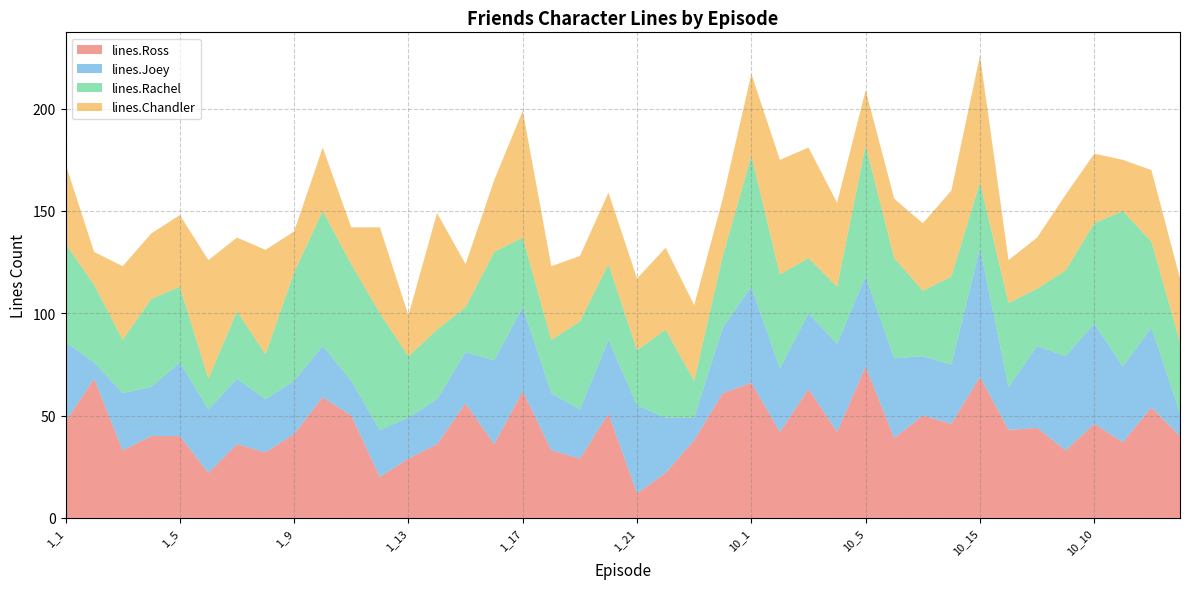

Reading right to left, what are all the values shown in this chart?

lines.Ross: 10_13=40	10_12=54	10_11=37	10_10=46	10_18=33	10_17=44	10_16=43	10_15=69	10_14=46	10_7=50	10_6=39	10_5=74	10_4=42	10_3=63	10_2=42	10_1=66	1_24=61	1_23=38	1_22=22	1_21=12	1_20=51	1_19=29	1_18=33	1_17=62	1_16=36	1_15=56	1_14=36	1_13=29	1_12=20	1_11=50	1_10=59	1_9=41	1_8=32	1_7=36	1_6=22	1_5=40	1_4=40	1_3=33	1_2=68	1_1=47
lines.Joey: 10_13=11	10_12=39	10_11=37	10_10=49	10_18=46	10_17=40	10_16=21	10_15=63	10_14=29	10_7=29	10_6=39	10_5=44	10_4=43	10_3=37	10_2=31	10_1=47	1_24=32	1_23=11	1_22=27	1_21=43	1_20=36	1_19=24	1_18=28	1_17=41	1_16=41	1_15=25	1_14=22	1_13=20	1_12=23	1_11=17	1_10=25	1_9=26	1_8=26	1_7=32	1_6=31	1_5=36	1_4=24	1_3=28	1_2=8	1_1=39
lines.Rachel: 10_13=35	10_12=42	10_11=76	10_10=49	10_18=42	10_17=28	10_16=41	10_15=32	10_14=43	10_7=32	10_6=49	10_5=64	10_4=28	10_3=27	10_2=46	10_1=64	1_24=35	1_23=18	1_22=43	1_21=27	1_20=37	1_19=43	1_18=26	1_17=34	1_16=53	1_15=22	1_14=34	1_13=30	1_12=57	1_11=57	1_10=66	1_9=53	1_8=22	1_7=33	1_6=15	1_5=37	1_4=43	1_3=26	1_2=38	1_1=48
lines.Chandler: 10_13=31	10_12=35	10_11=25	10_10=34	10_18=37	10_17=25	10_16=21	10_15=62	10_14=42	10_7=33	10_6=29	10_5=27	10_4=41	10_3=54	10_2=56	10_1=40	1_24=28	1_23=37	1_22=40	1_21=35	1_20=35	1_19=32	1_18=36	1_17=62	1_16=35	1_15=21	1_14=57	1_13=20	1_12=42	1_11=18	1_10=31	1_9=20	1_8=51	1_7=36	1_6=58	1_5=35	1_4=32	1_3=36	1_2=16	1_1=39